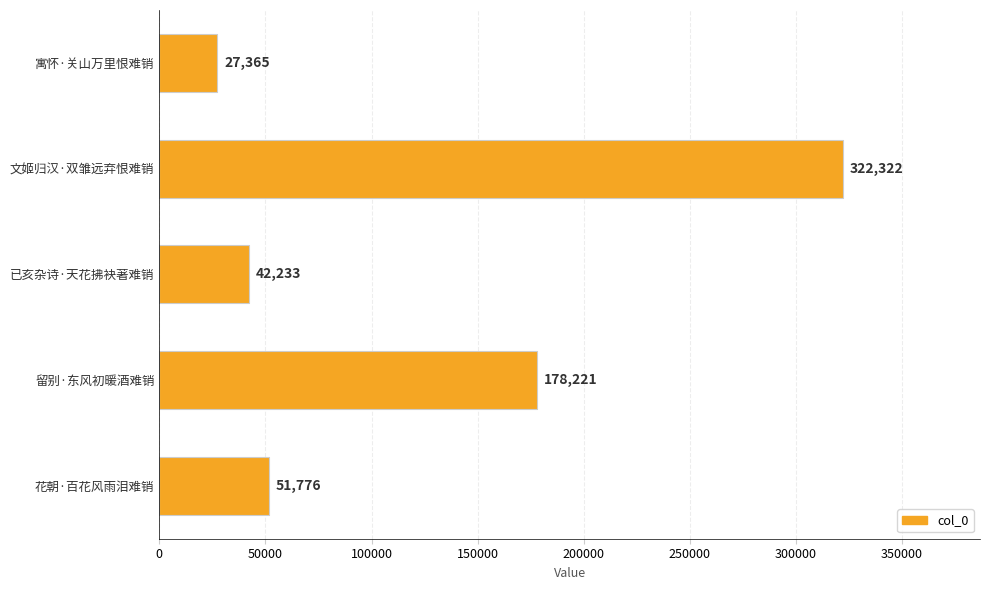

What is the value of the 4th bar from the top?

178221